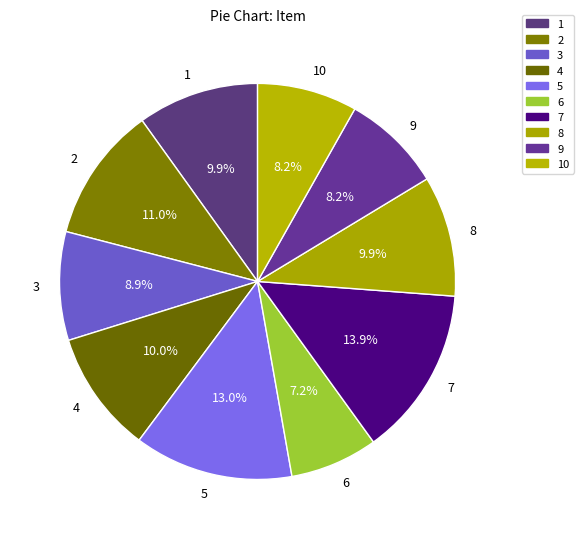

What is the largest slice in the pie chart?

7